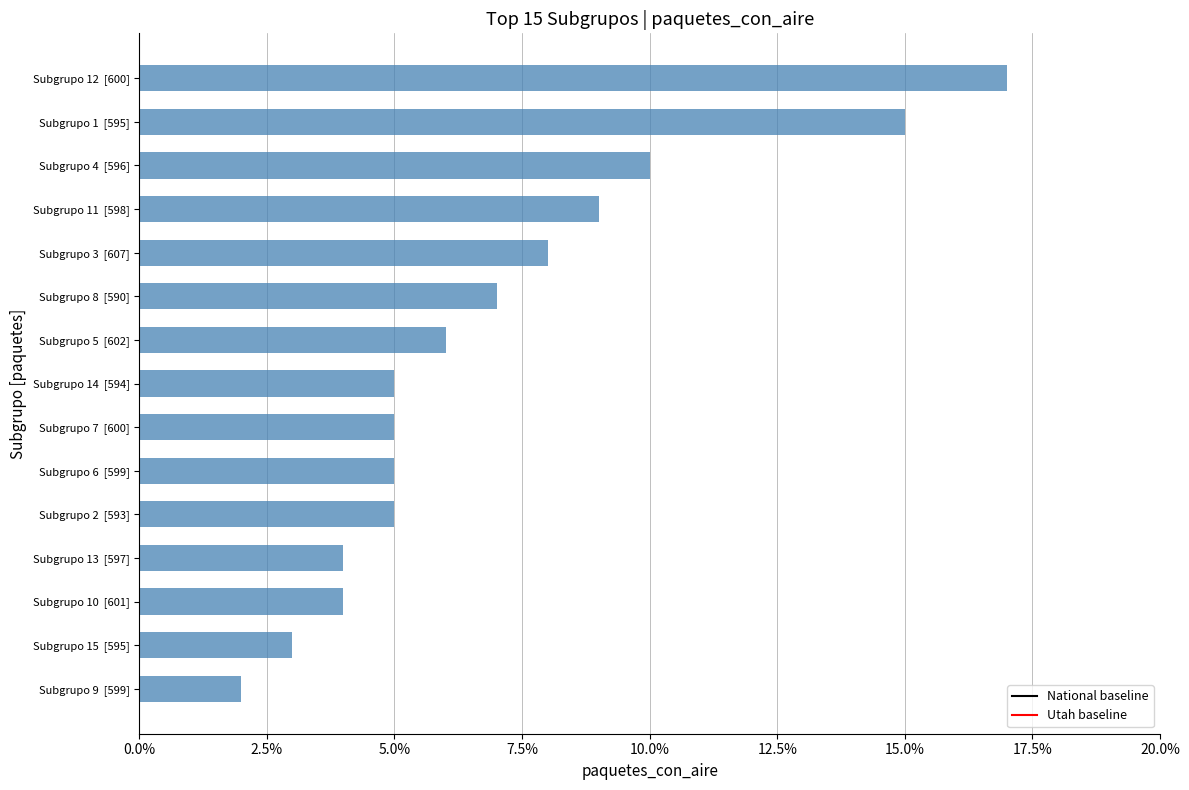

What is the sum of all values?

1.1